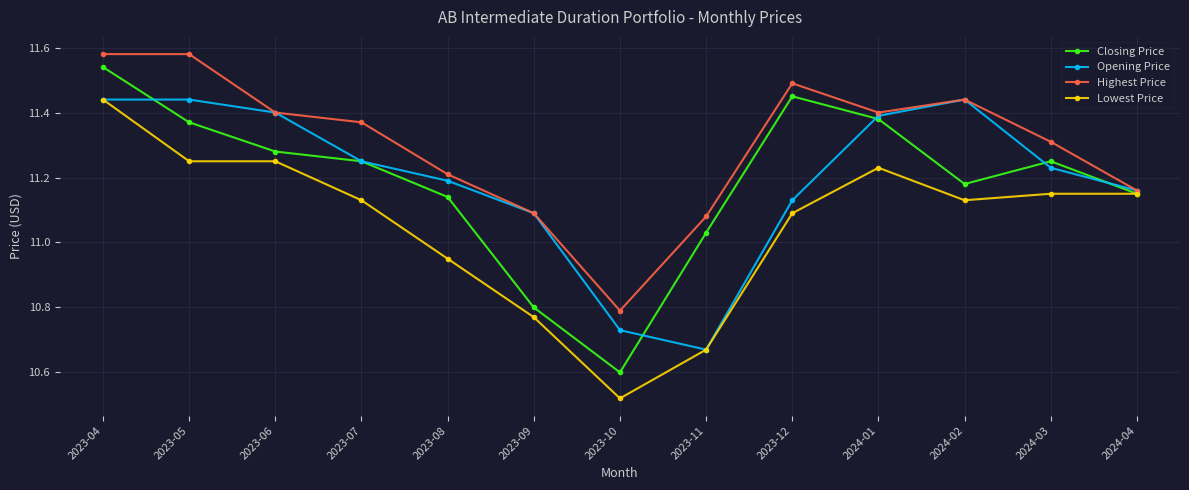

Is this an area chart (filled region under the line)?

No